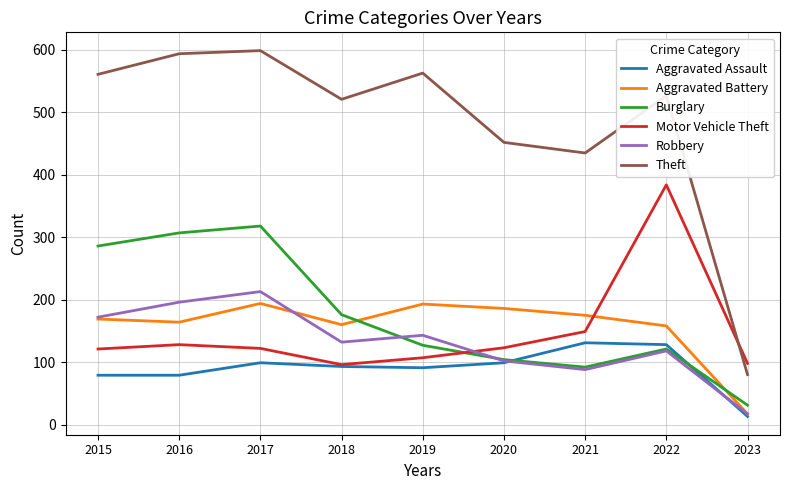

The Aggravated Assault series shows 33 at 2020. True or false?

False